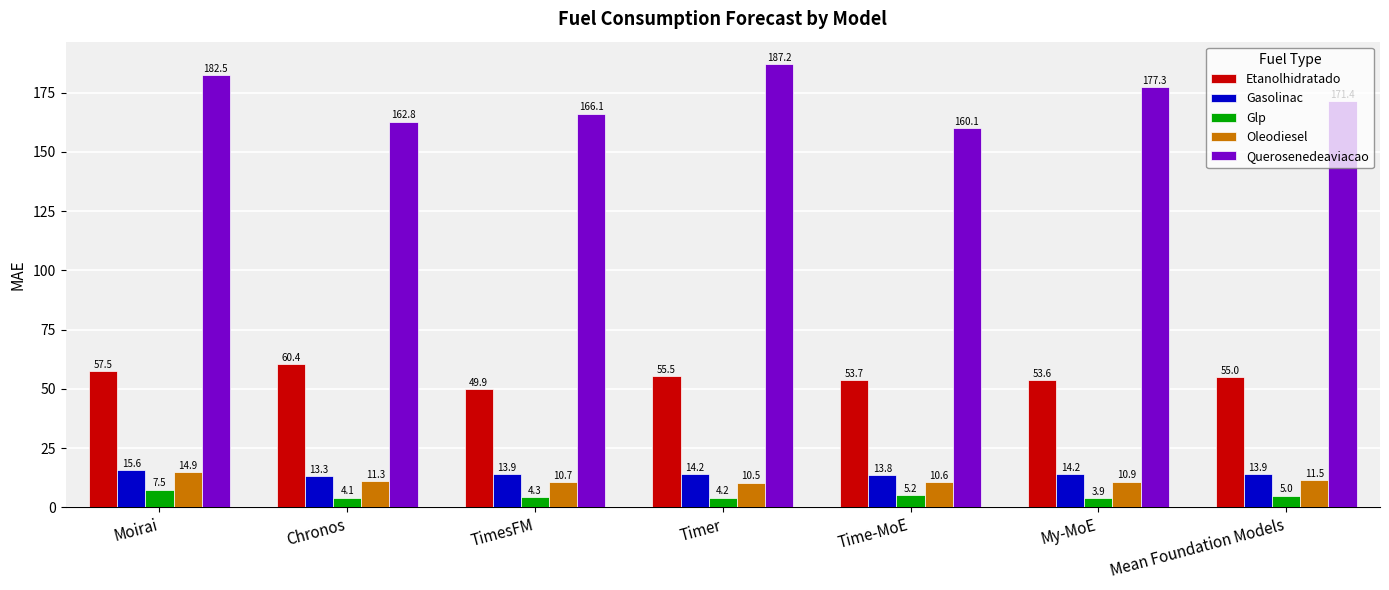

At which category is the sum across all series the highest?

Moirai